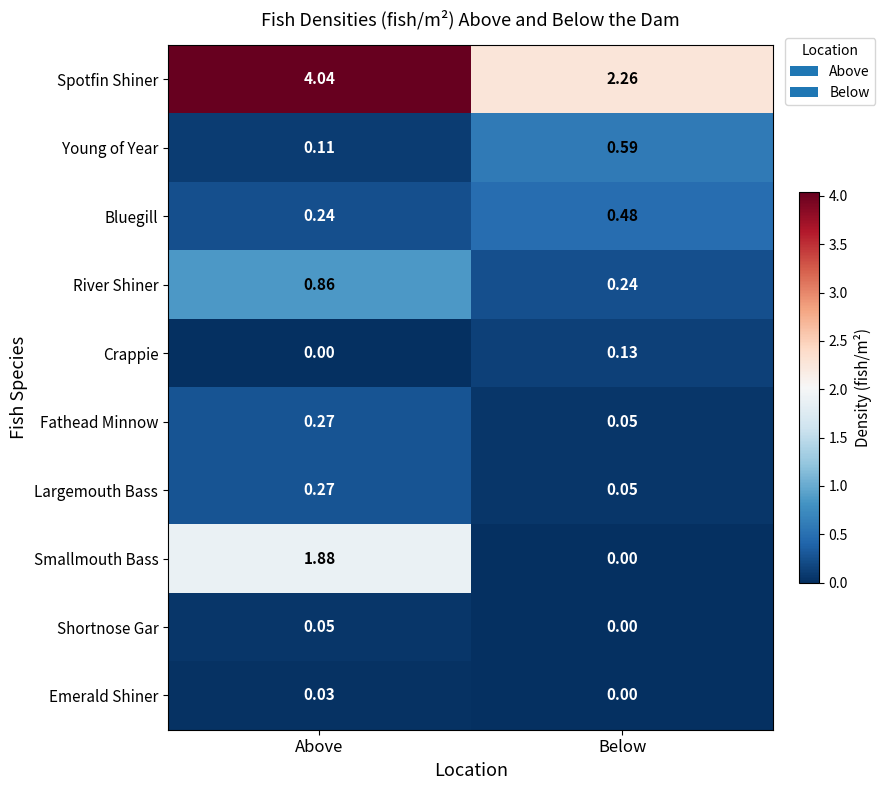

Which category has the lowest value in the River Shiner series?

Below